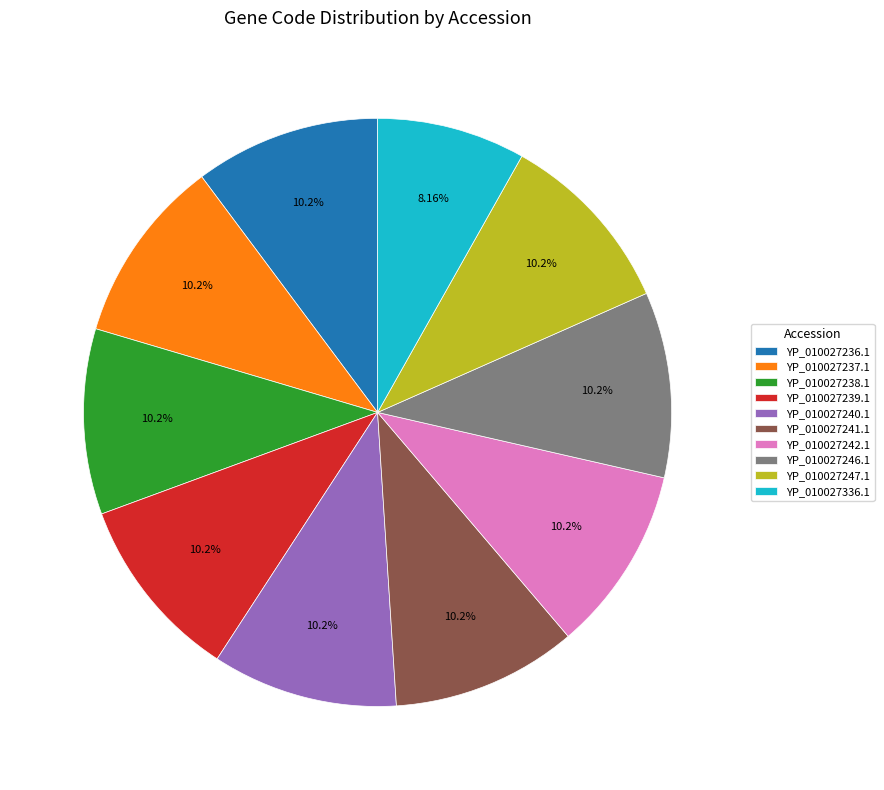

Which category has the smallest portion of the pie?

YP_010027336.1